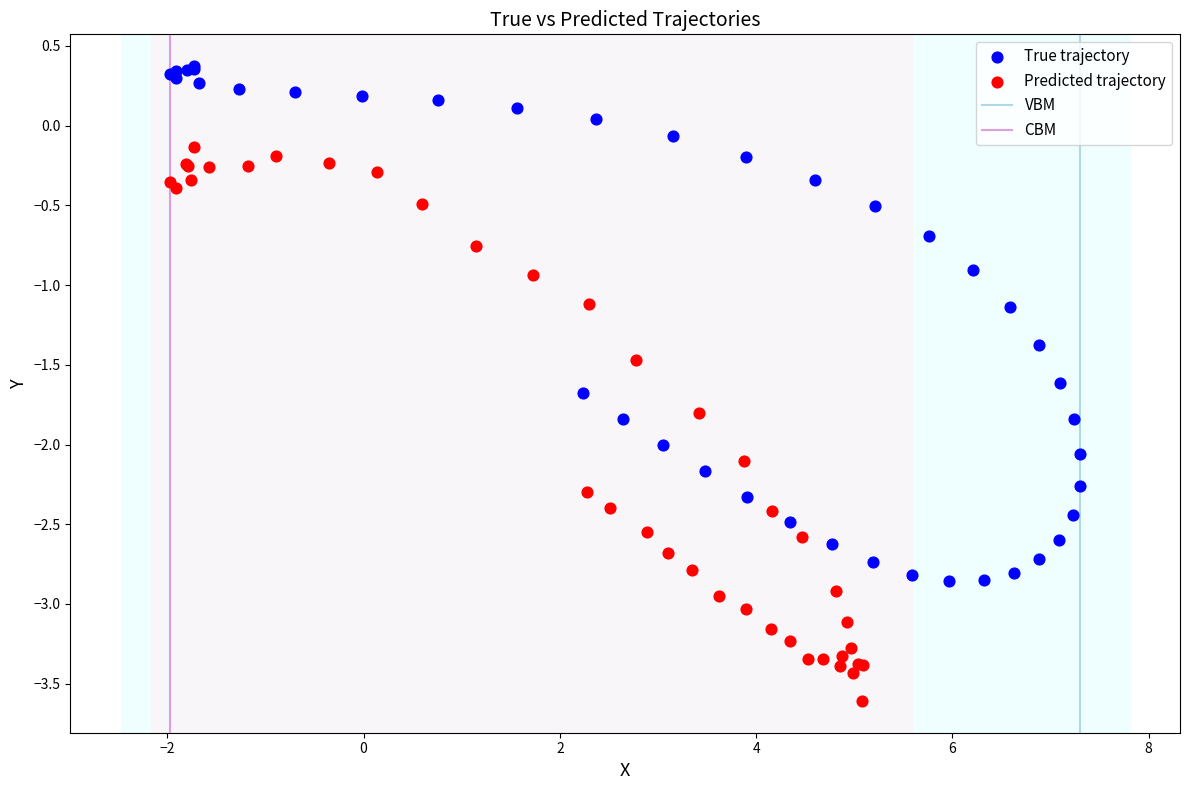

Which series contains the lowest Y value?

Predicted trajectory